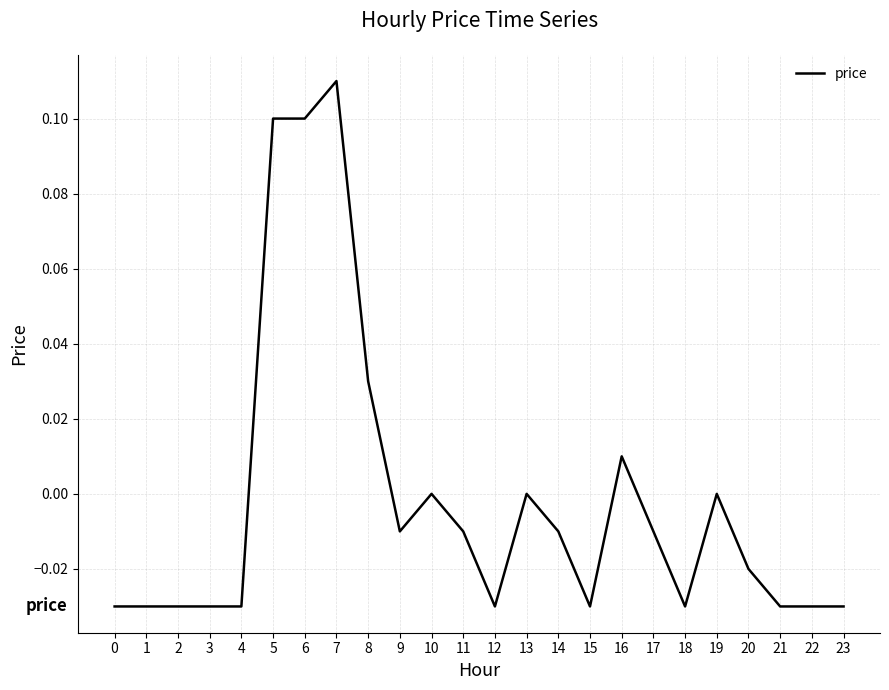

What is the change in value from 3 to 6?

+0.1